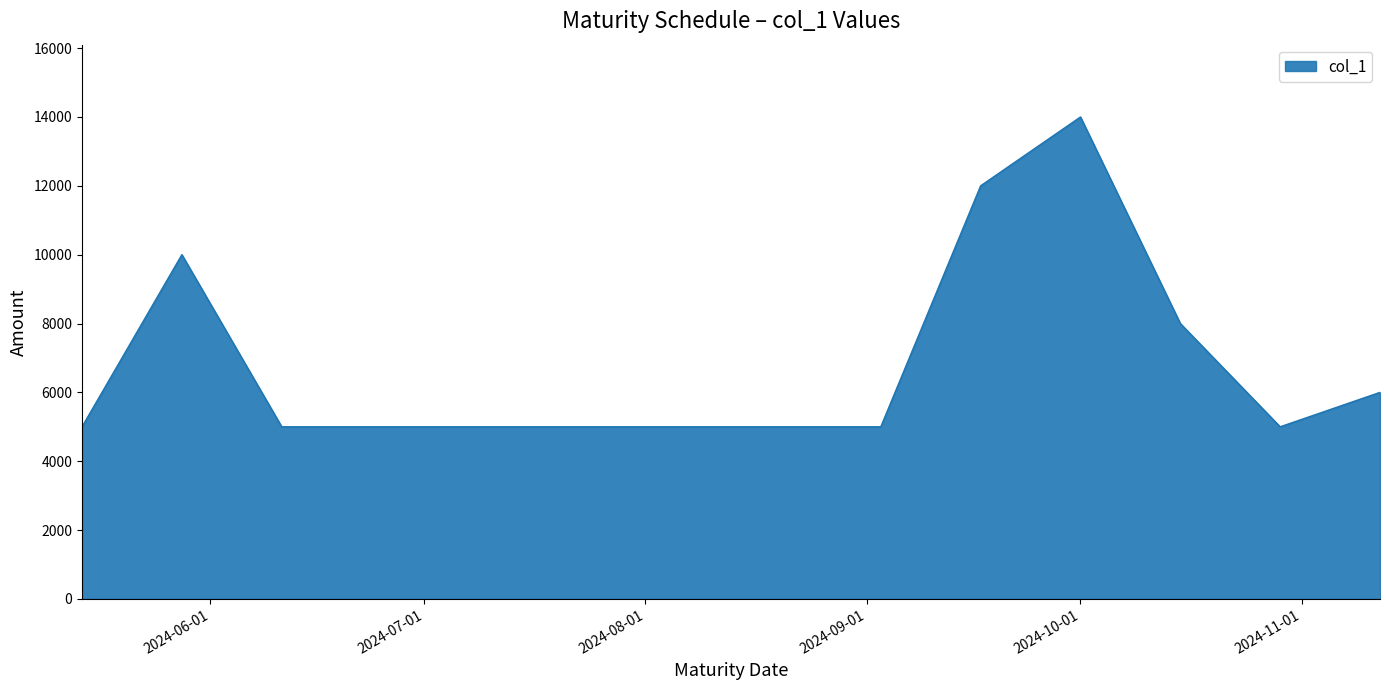

What is the maximum value shown in the chart?

14000